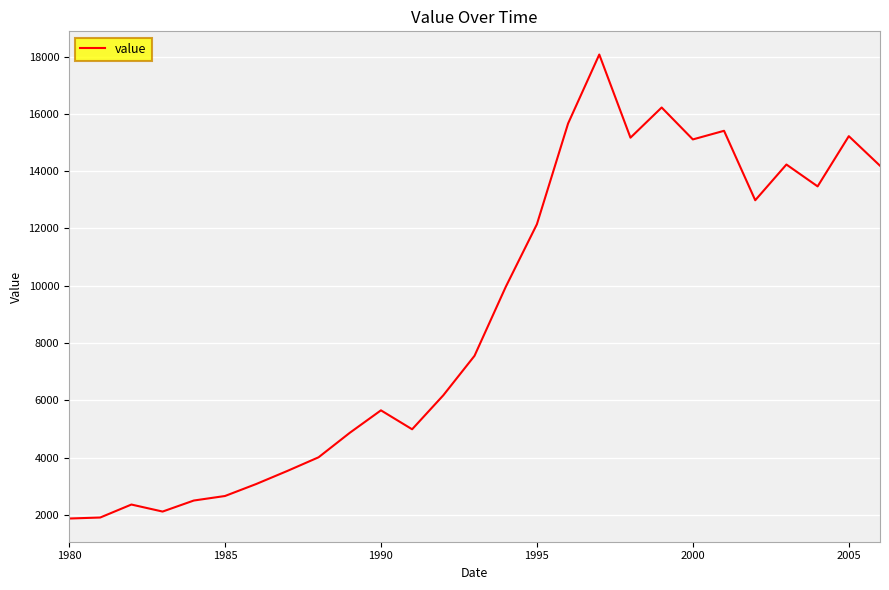

What is the maximum value shown in the chart?

18069